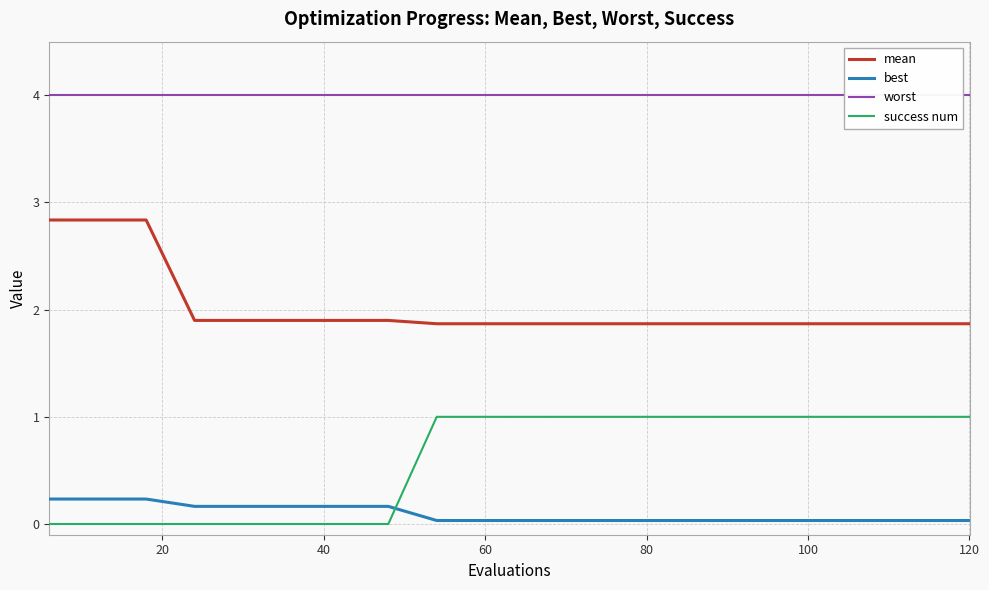

True or false: best and mean cross at least once.

False